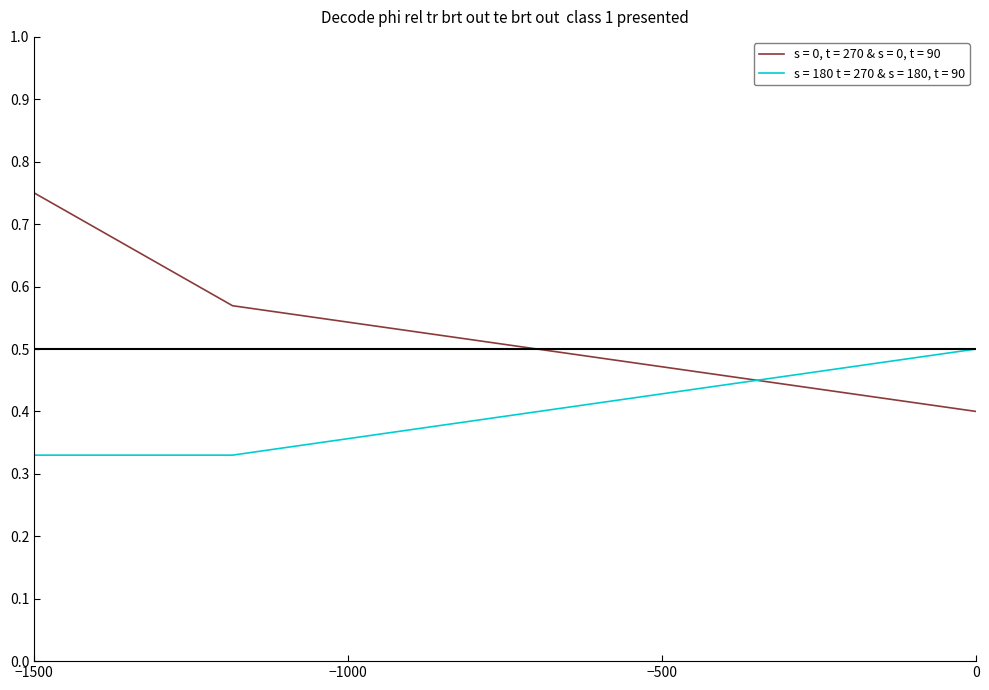

Rank the series by their average value, from lowest to highest.

s = 180 t = 270 & s = 180, t = 90, s = 0, t = 270 & s = 0, t = 90